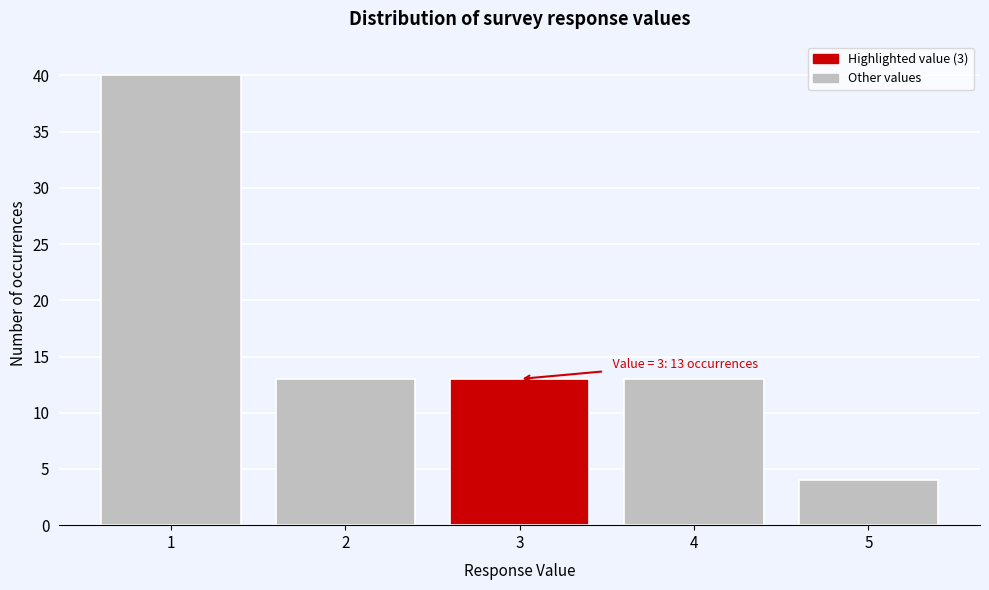

Reading left to right, transcribe all the data shown in this chart.

40	13	13	13	4